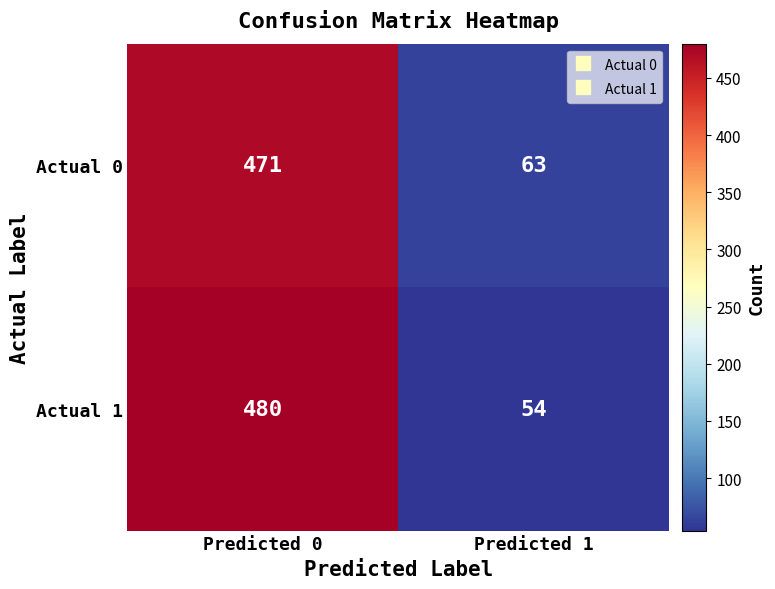

Rank the categories by Actual 1 value from highest to lowest.

Predicted 0, Predicted 1